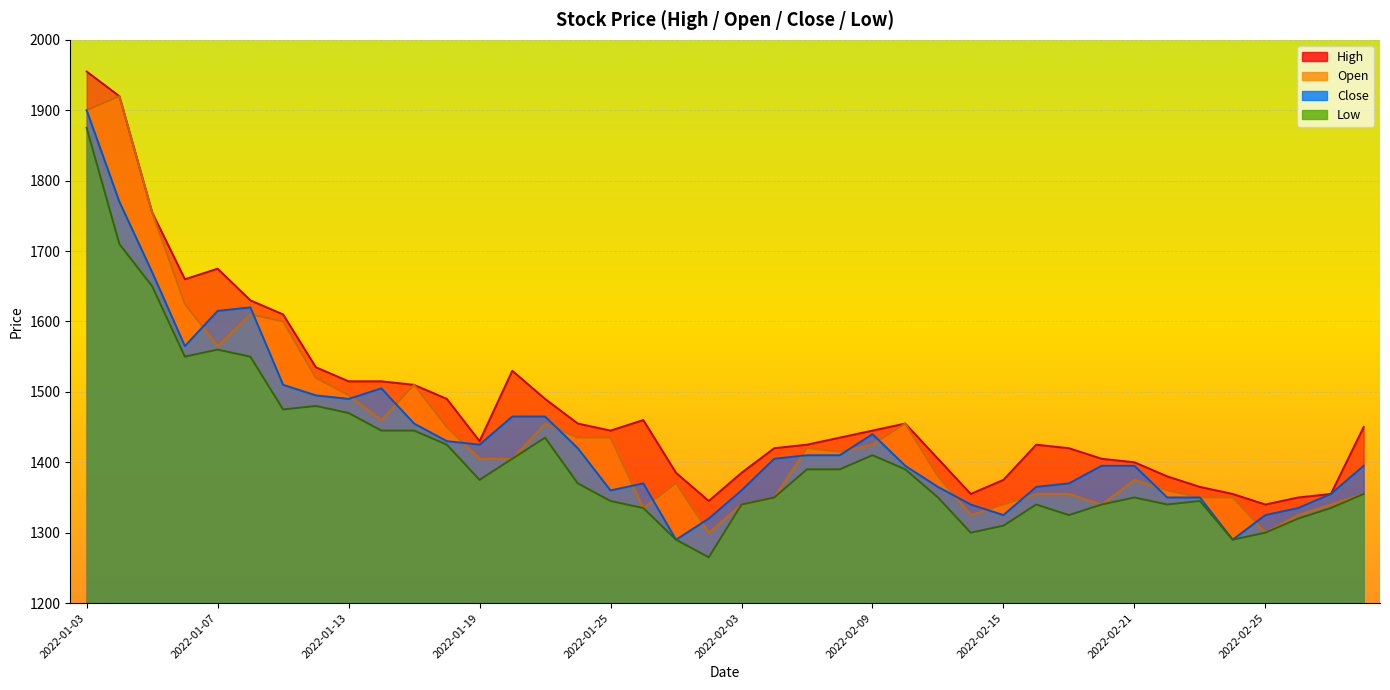

What is the difference between the maximum and minimum values in the Low series?

610